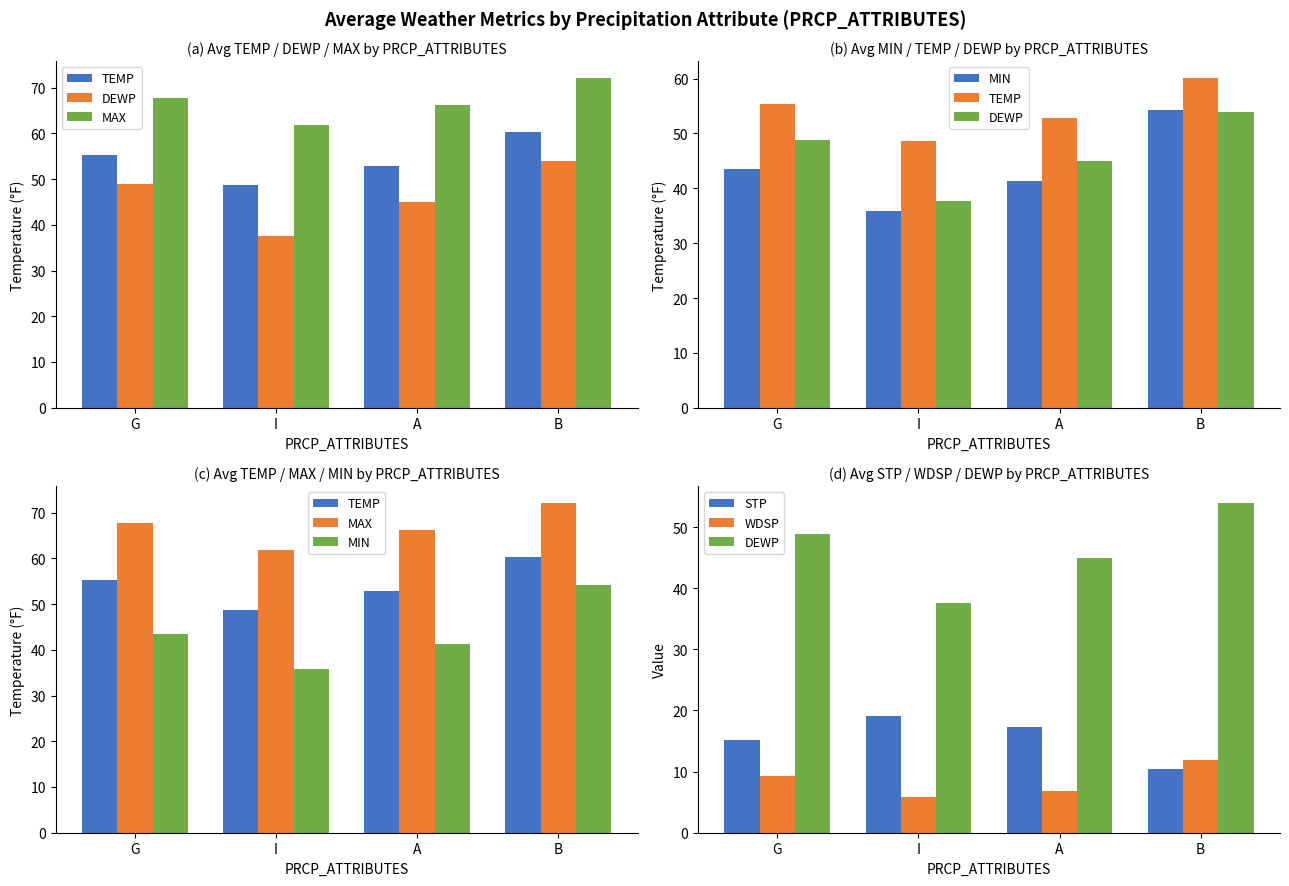

Rank the categories by TEMP value from lowest to highest.

I, A, G, B